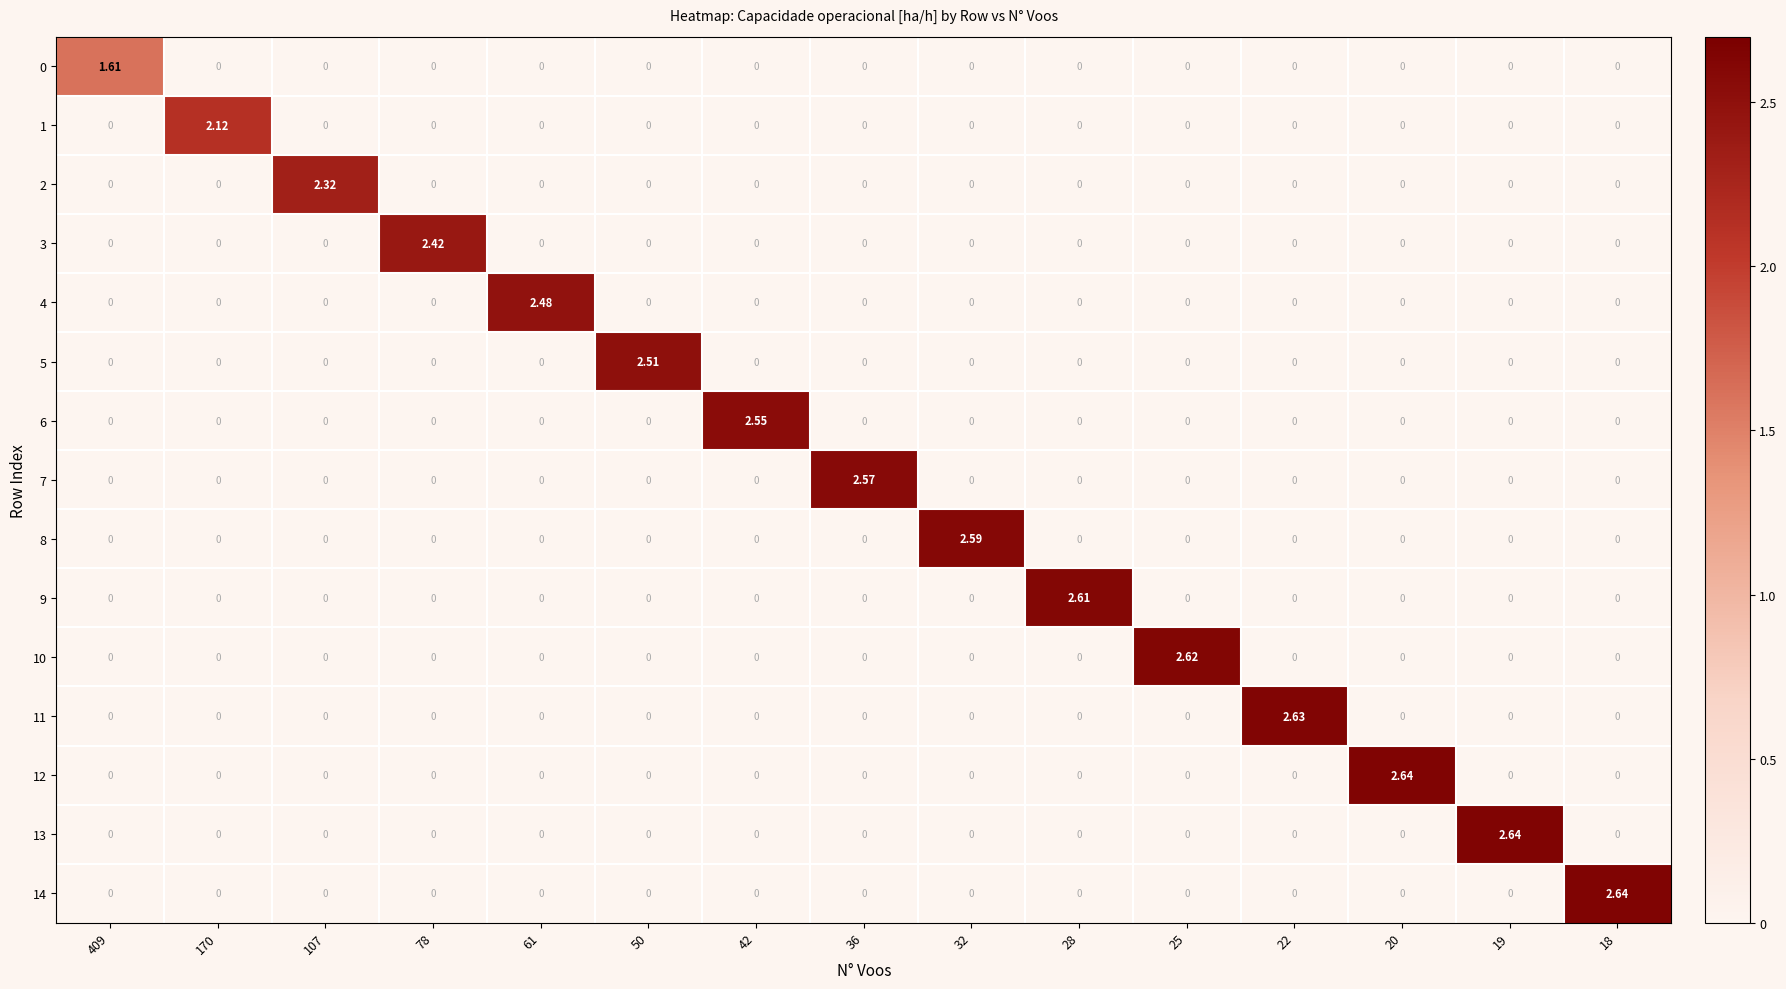

How many categories are shown in the chart?

15